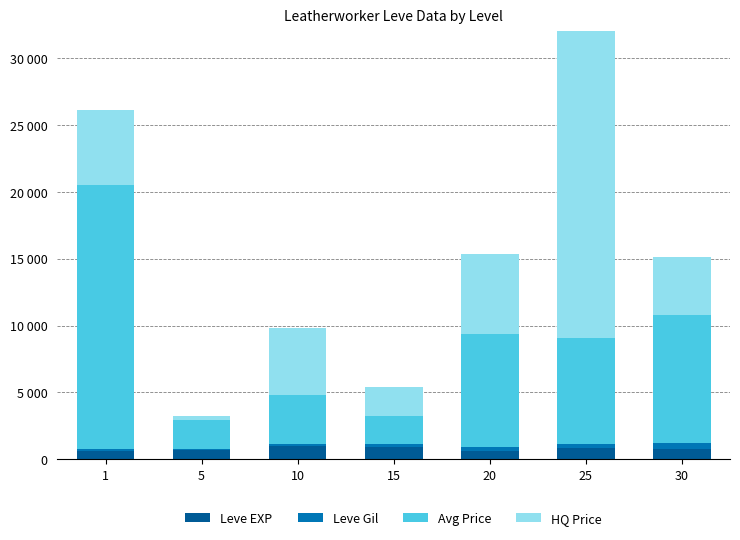

List the series in order of their peak value, lowest first.

Leve Gil, Leve EXP, Avg Price, HQ Price